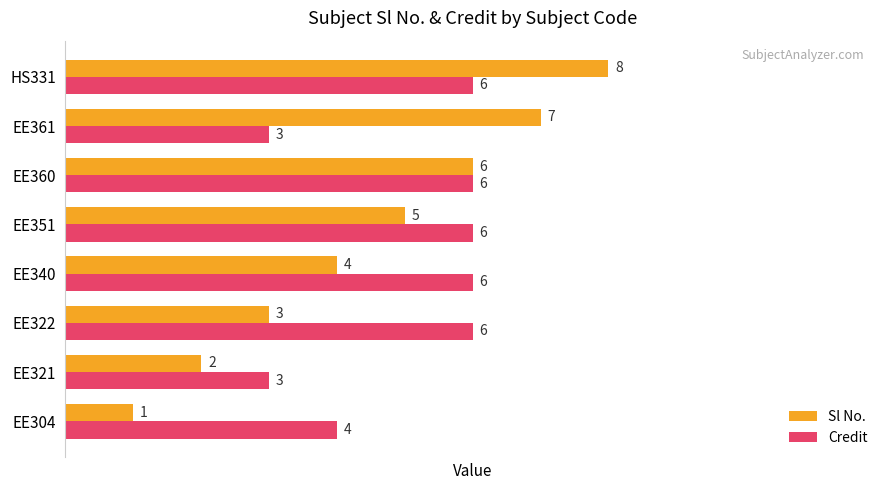

What is the difference between the maximum and second lowest values in the Credit series?

3